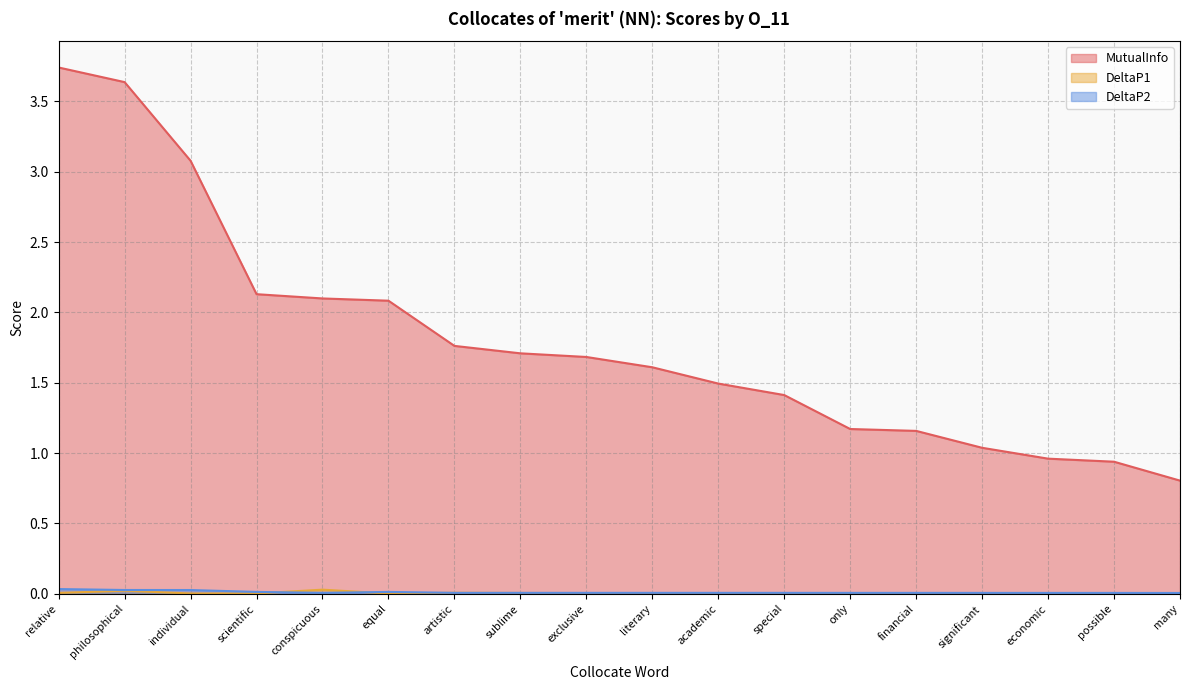

Reading left to right, transcribe all the data shown in this chart.

MutualInfo: relative=3.7	philosophical=3.6	individual=3.1	scientific=2.1	conspicuous=2.1	equal=2.1	artistic=1.8	sublime=1.7	exclusive=1.7	literary=1.6	academic=1.5	special=1.4	only=1.2	financial=1.2	significant=1.0	economic=1.0	possible=0.9	many=0.8
DeltaP1: relative=0.0	philosophical=0.0	individual=0.0	scientific=0.0	conspicuous=0.0	equal=0.0	artistic=0.0	sublime=0.0	exclusive=0.0	literary=0.0	academic=0.0	special=0.0	only=0.0	financial=0.0	significant=0.0	economic=0.0	possible=0.0	many=0.0
DeltaP2: relative=0.0	philosophical=0.0	individual=0.0	scientific=0.0	conspicuous=0.0	equal=0.0	artistic=0.0	sublime=0.0	exclusive=0.0	literary=0.0	academic=0.0	special=0.0	only=0.0	financial=0.0	significant=0.0	economic=0.0	possible=0.0	many=0.0